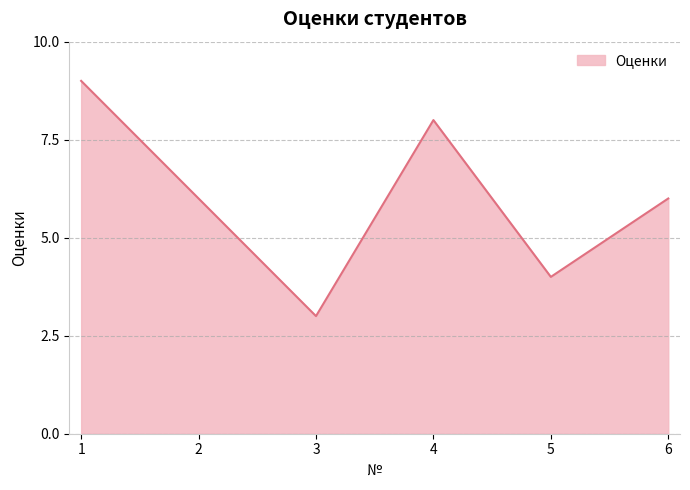

Which label corresponds to the smallest value in the chart?

3